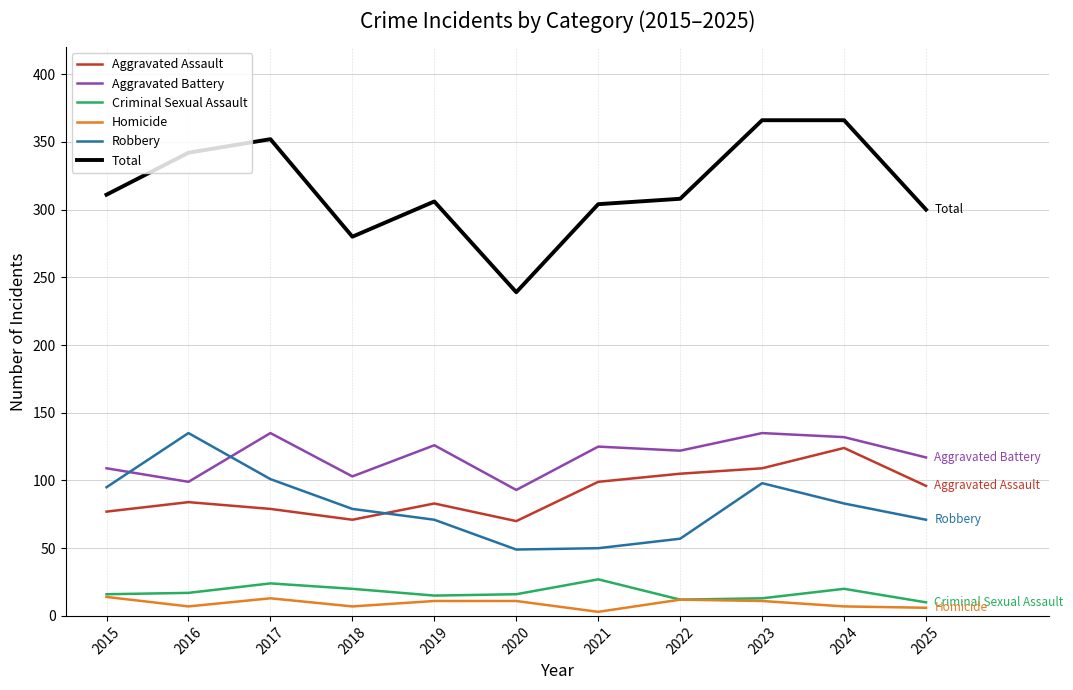

What is the spread (max minus min) of values at 2019?

295